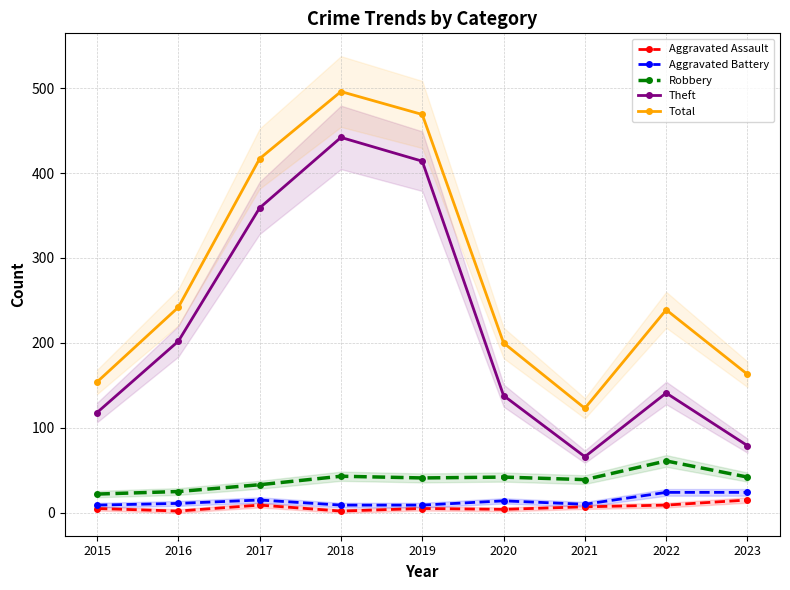

At which label is Aggravated Battery closest to 16?

2017